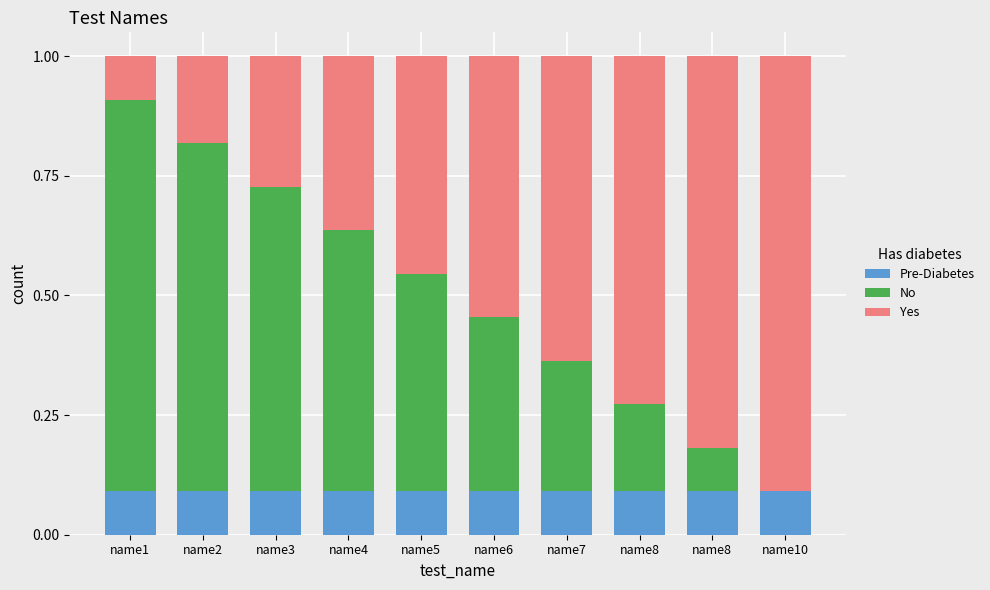

Is it true that No equals 0.5 at name5?

True